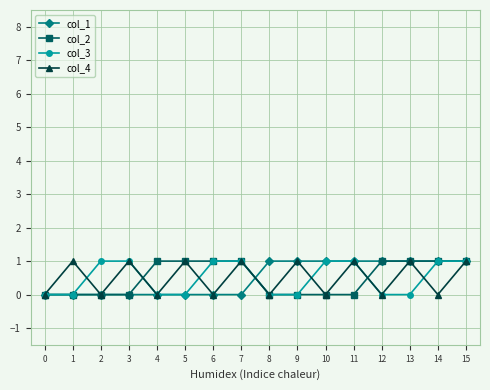

Reading right to left, list all the values displayed in this chart.

col_1: 1	1	1	1	1	1	1	1	0	0	0	0	0	0	0	0
col_2: 1	1	1	1	0	0	0	0	1	1	1	1	0	0	0	0
col_3: 1	1	0	0	1	1	0	0	1	1	0	0	1	1	0	0
col_4: 1	0	1	0	1	0	1	0	1	0	1	0	1	0	1	0